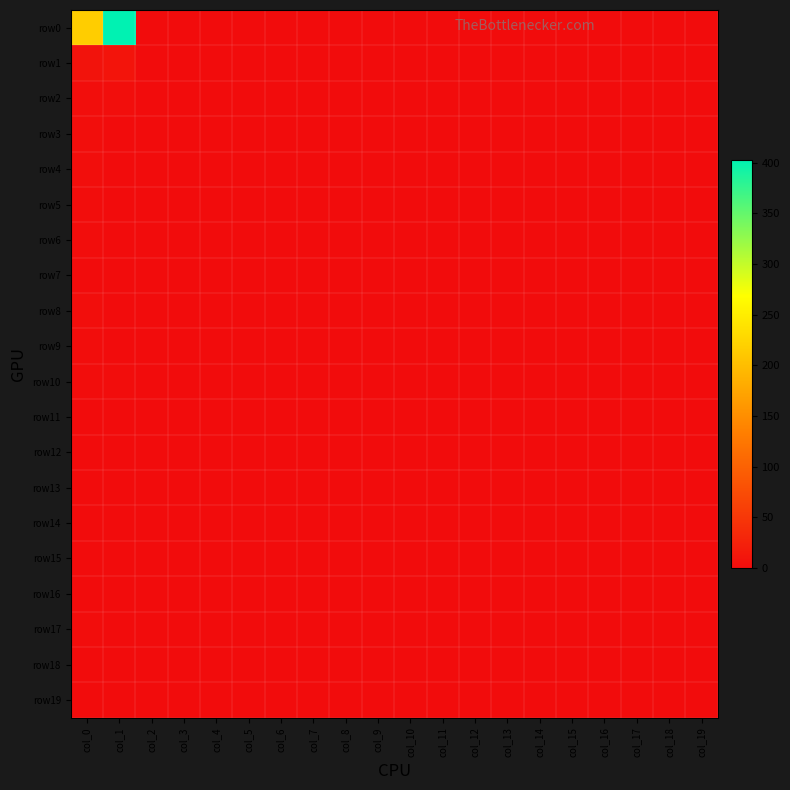

How many categories are shown in the chart?

20